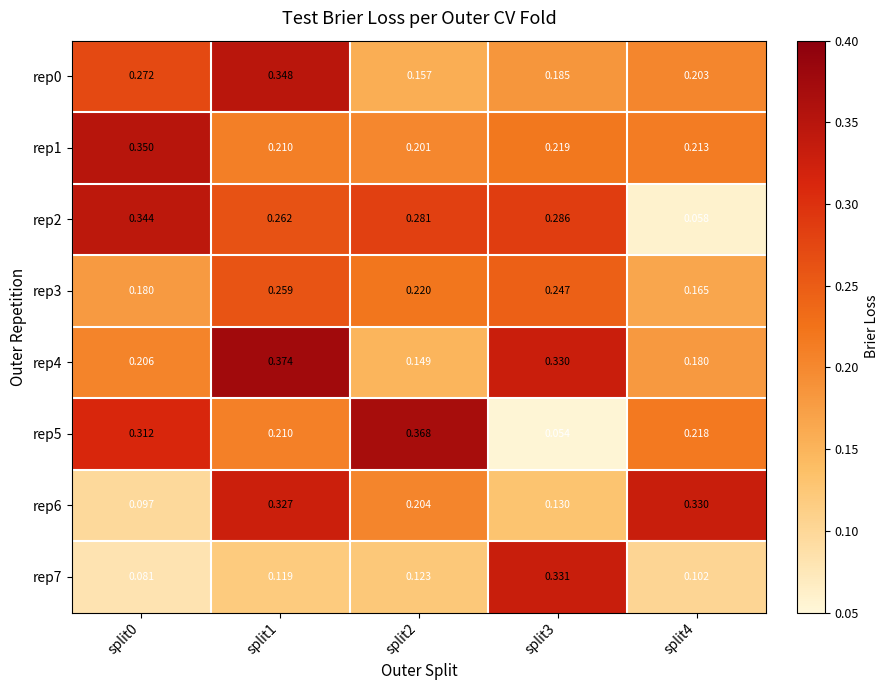

At split2, list the series in order from smallest to largest.

rep7, rep4, rep0, rep1, rep6, rep3, rep2, rep5